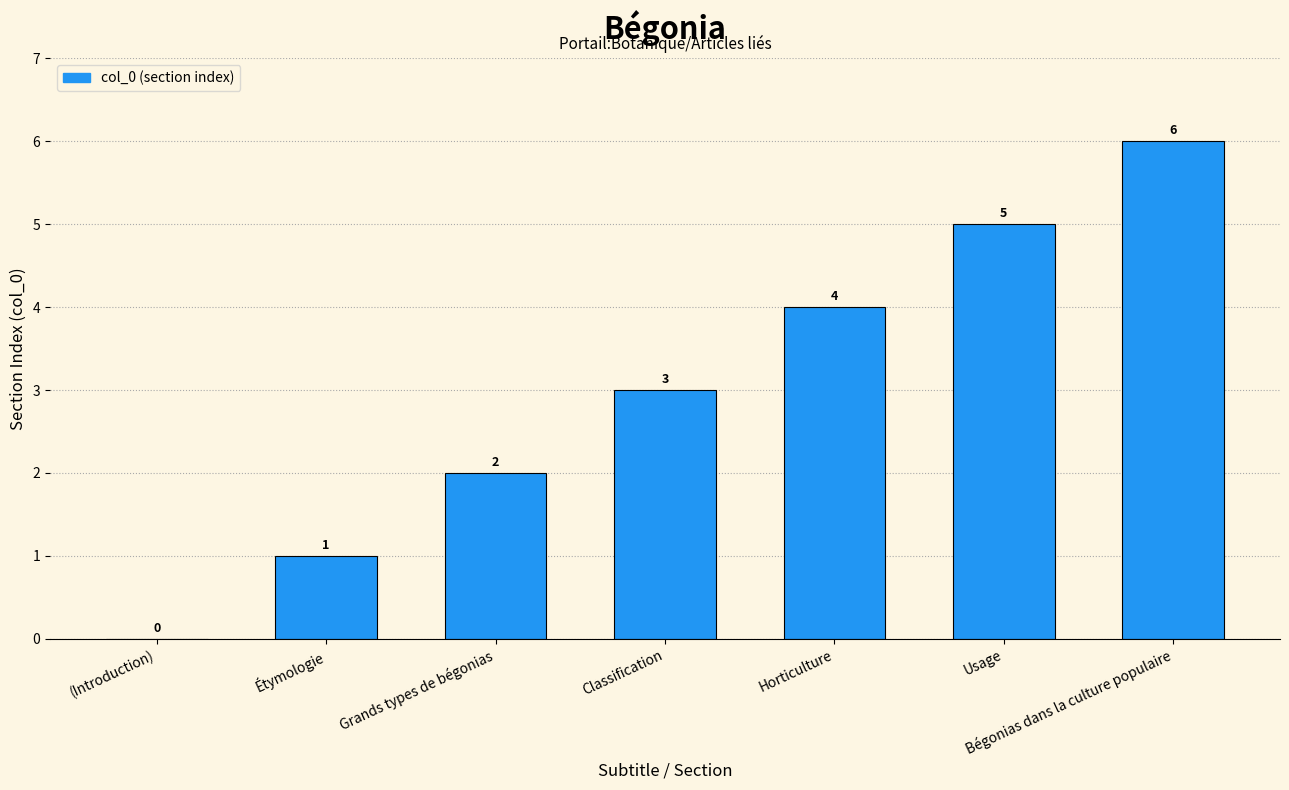

How many categories are shown in the chart?

7